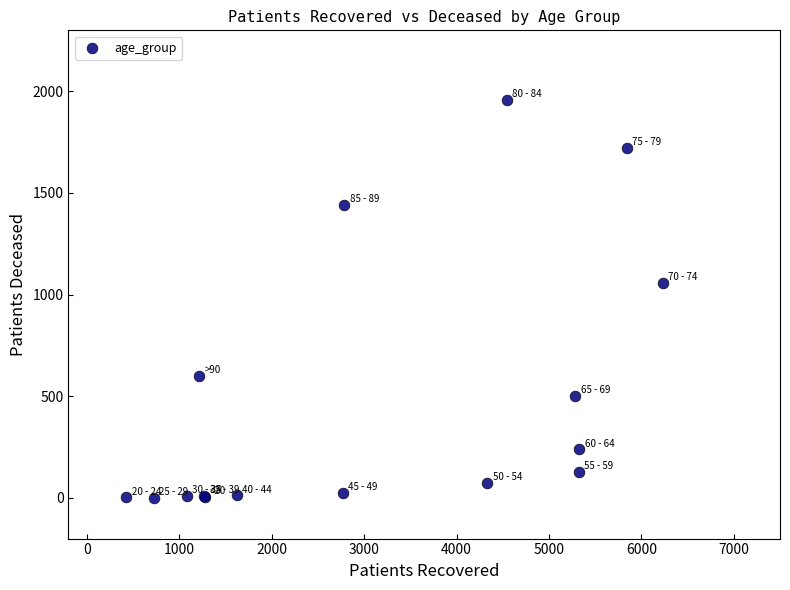

What Y value in the scatter plot is closest to 979?

1056